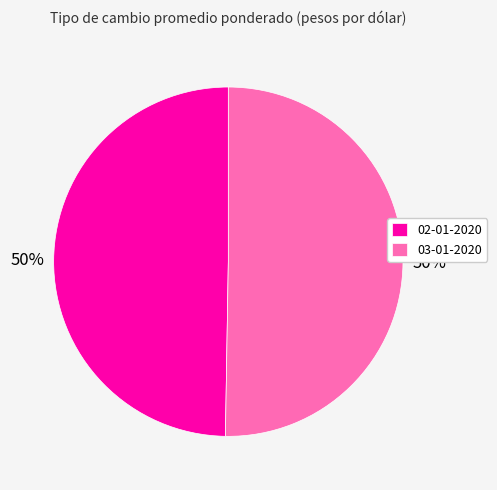

To the nearest percent, what is the combined percentage of 03-01-2020 and 02-01-2020?

100%